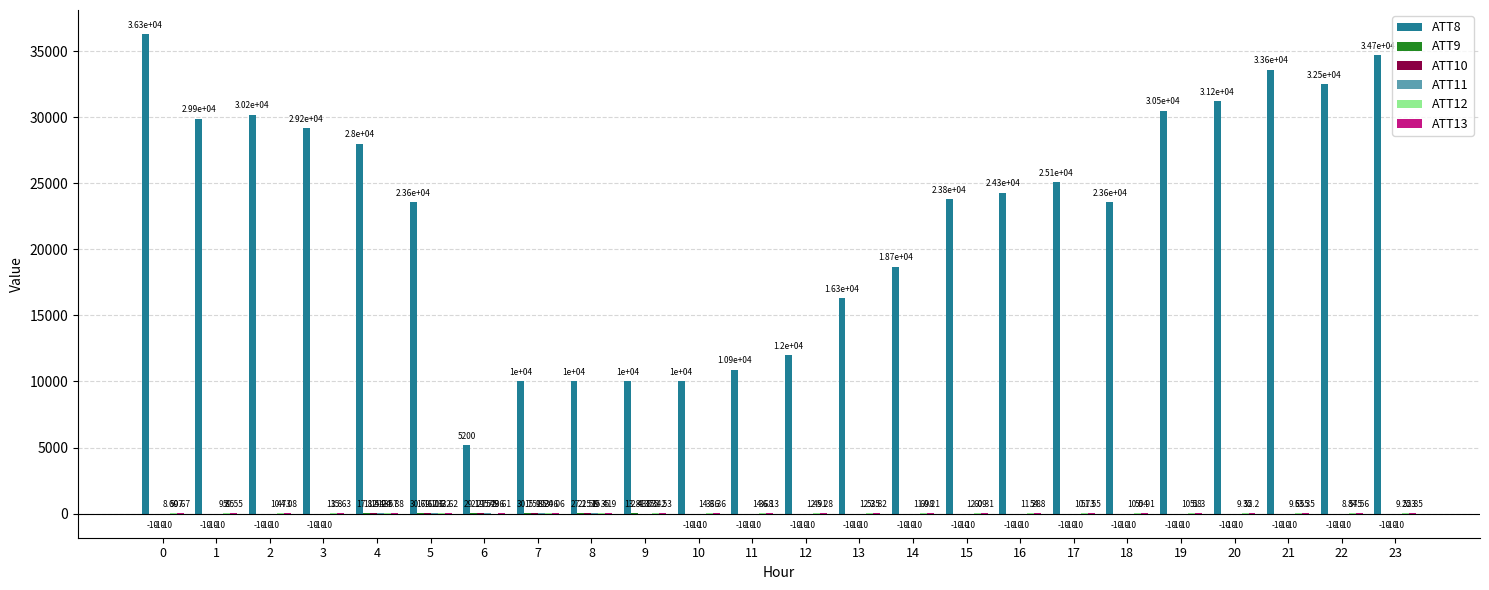

Are the bars grouped side by side (vs. stacked)?

Yes